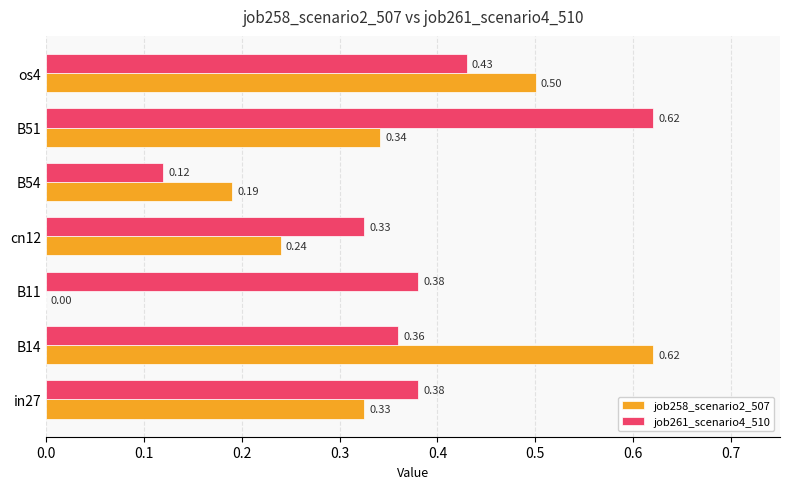

At which category is the sum across all series the highest?

B14